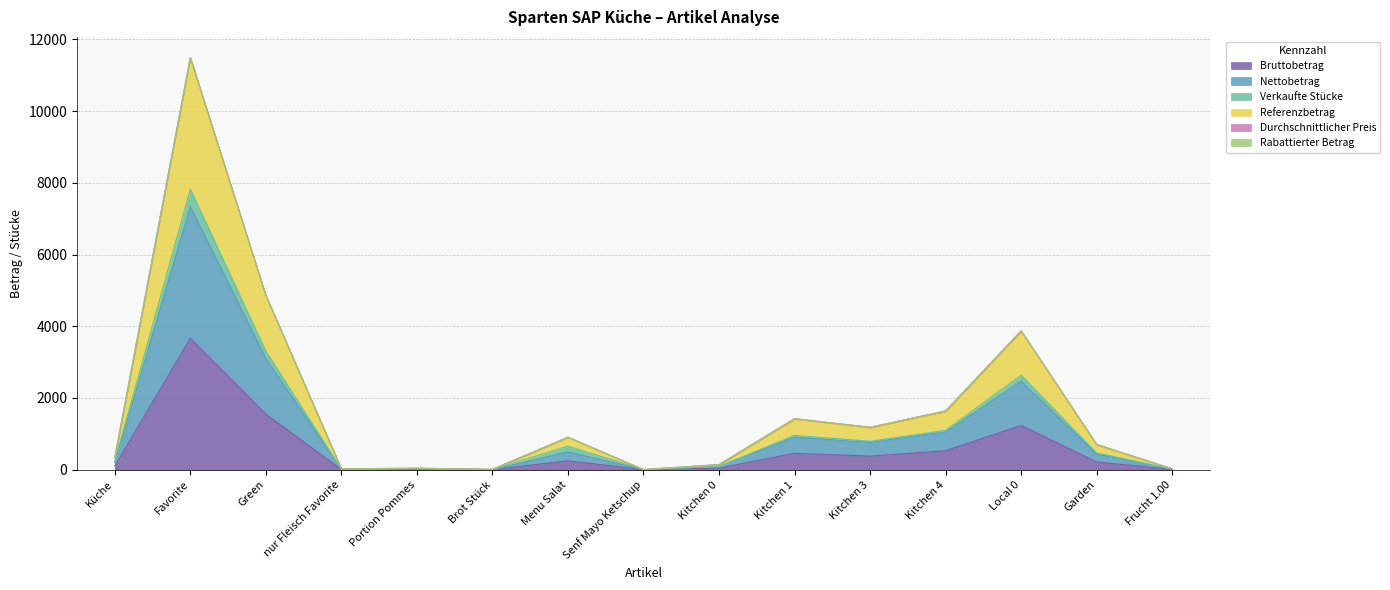

Is it true that Referenzbetrag equals 1638.6 at Kitchen 4?

True